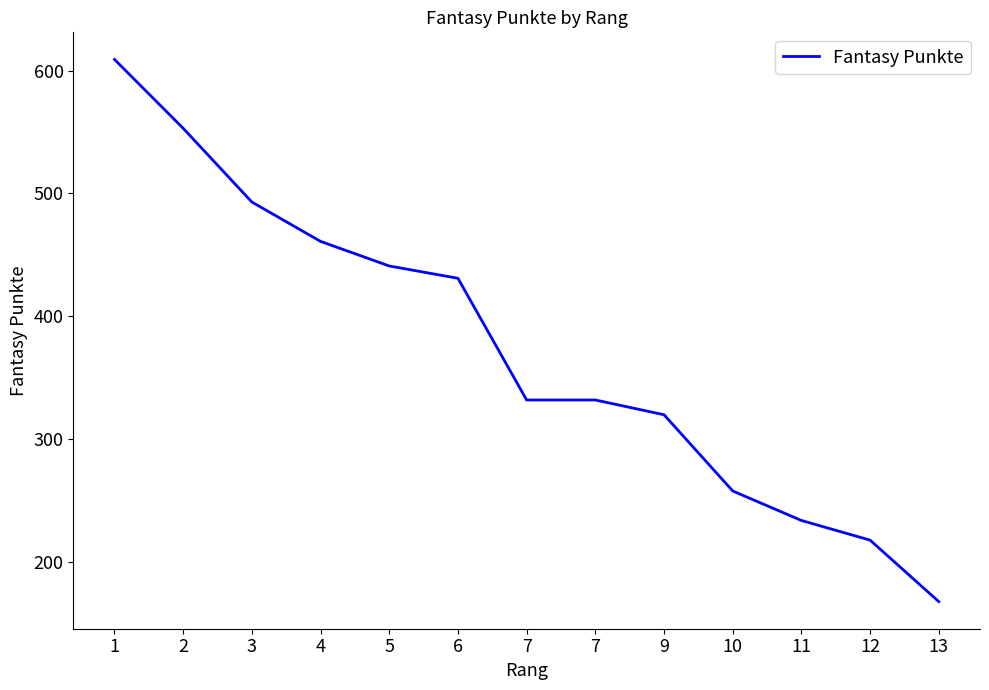

Does the chart have visible grid lines?

No